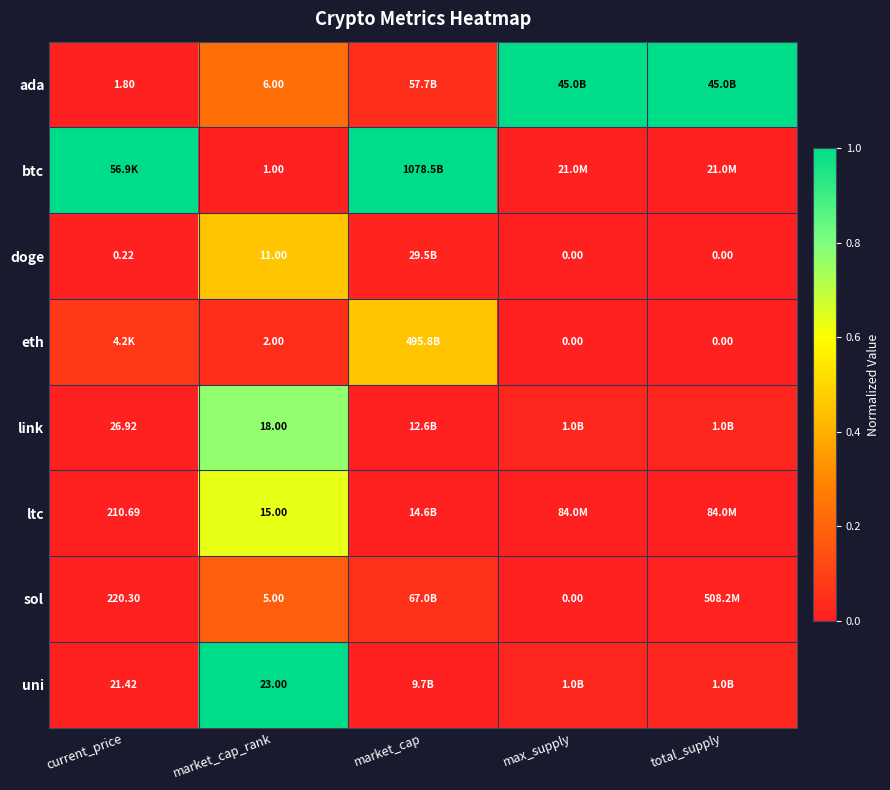

At which label does sol reach its peak?

market_cap_rank